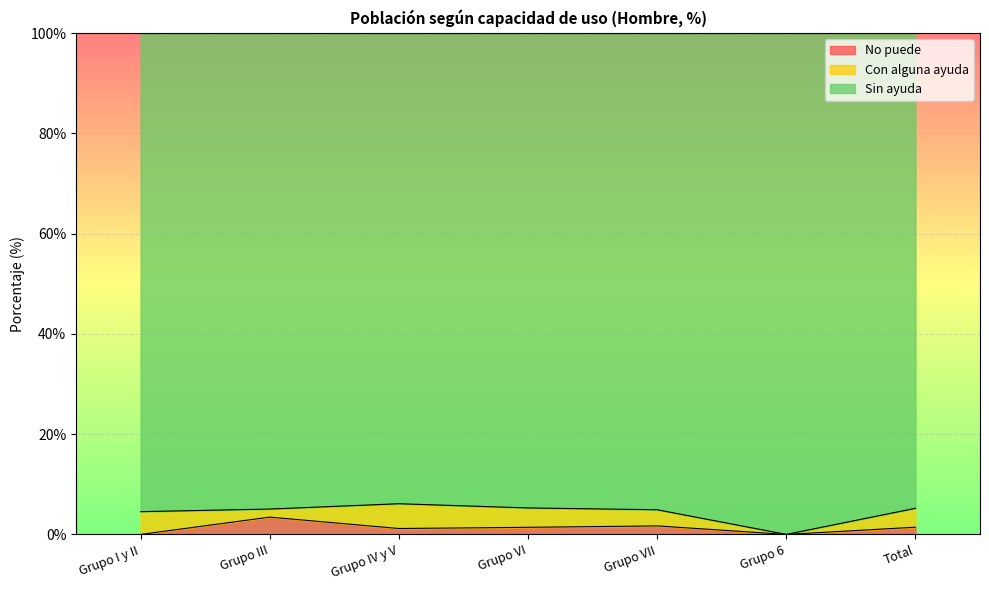

Is the value of No puede at Grupo I y II greater than the value of Sin ayuda at Grupo III?

No